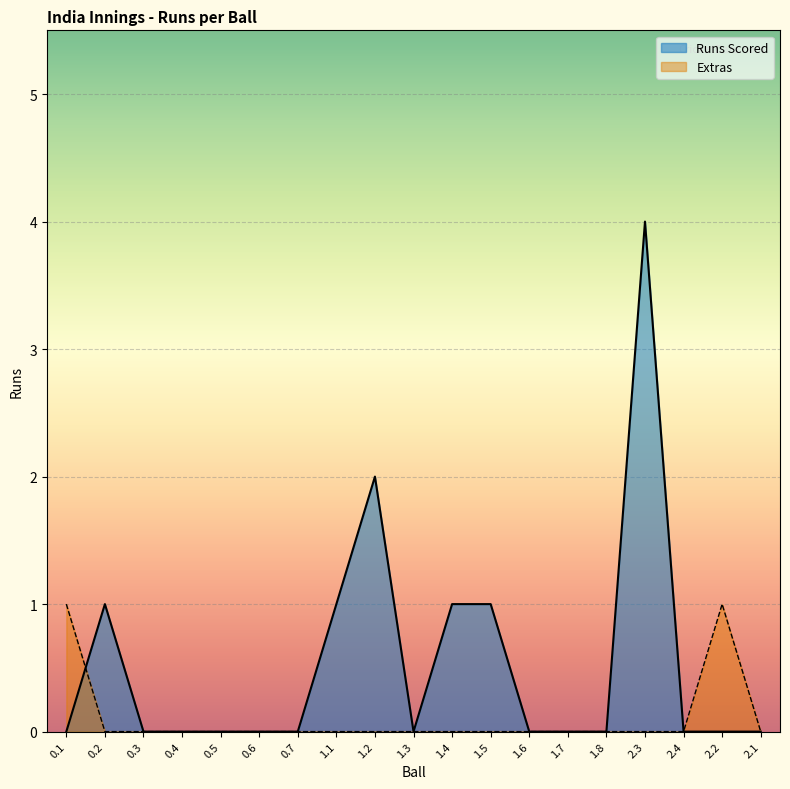

At which label is Runs Scored closest to 2?

1.2